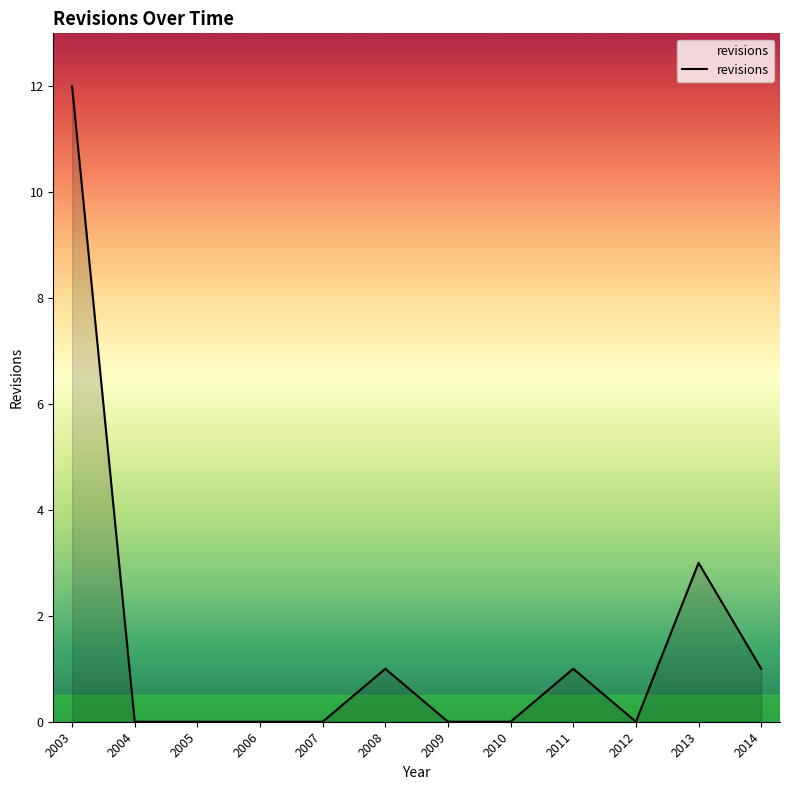

The chart shows a value of 0 at 2004. True or false?

True